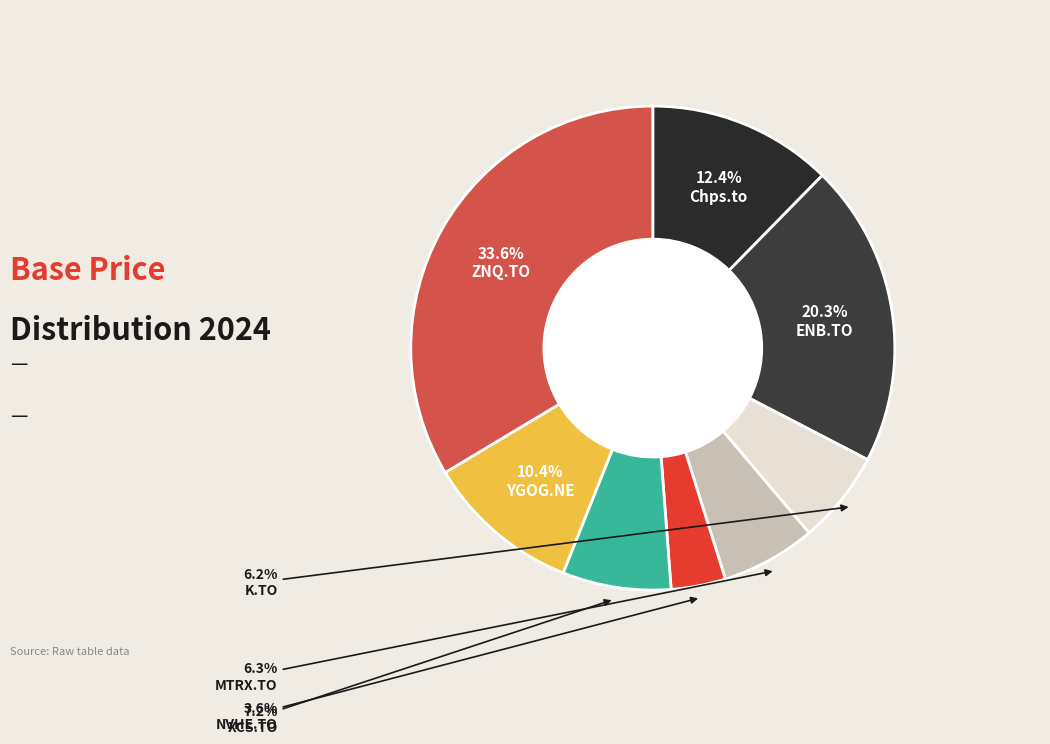

How many segments does this pie chart have?

8